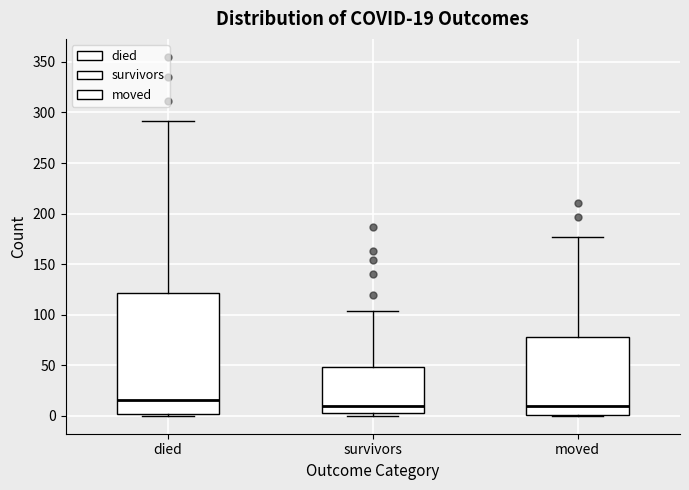

Comparing the boxes themselves (not the whiskers), which one is the tallest?

died